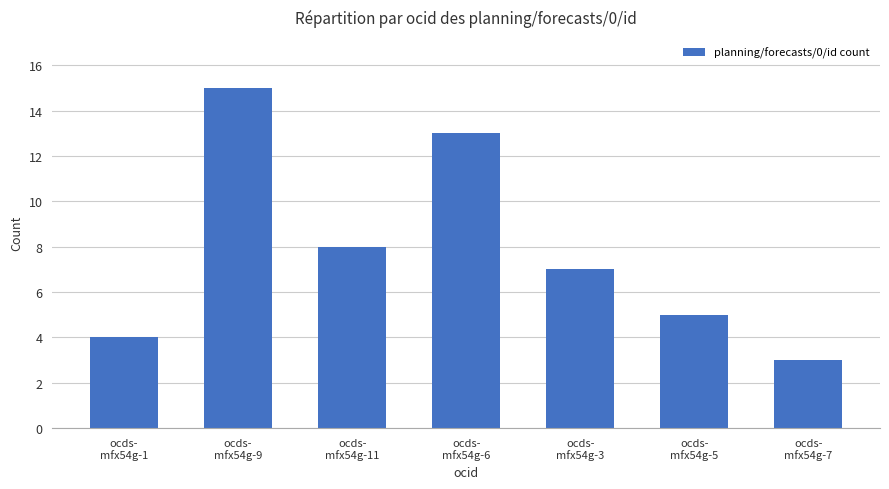

Reading left to right, extract all data points from this chart.

4	15	8	13	7	5	3